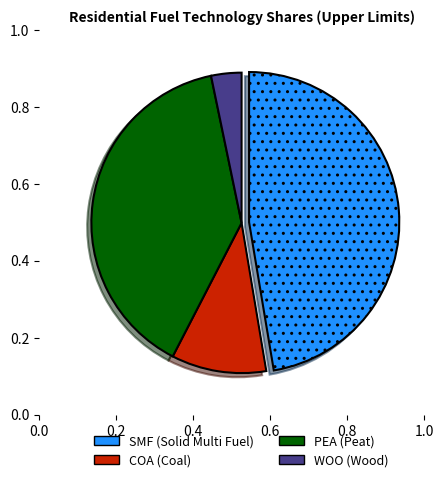

Does any single category account for the majority?

No